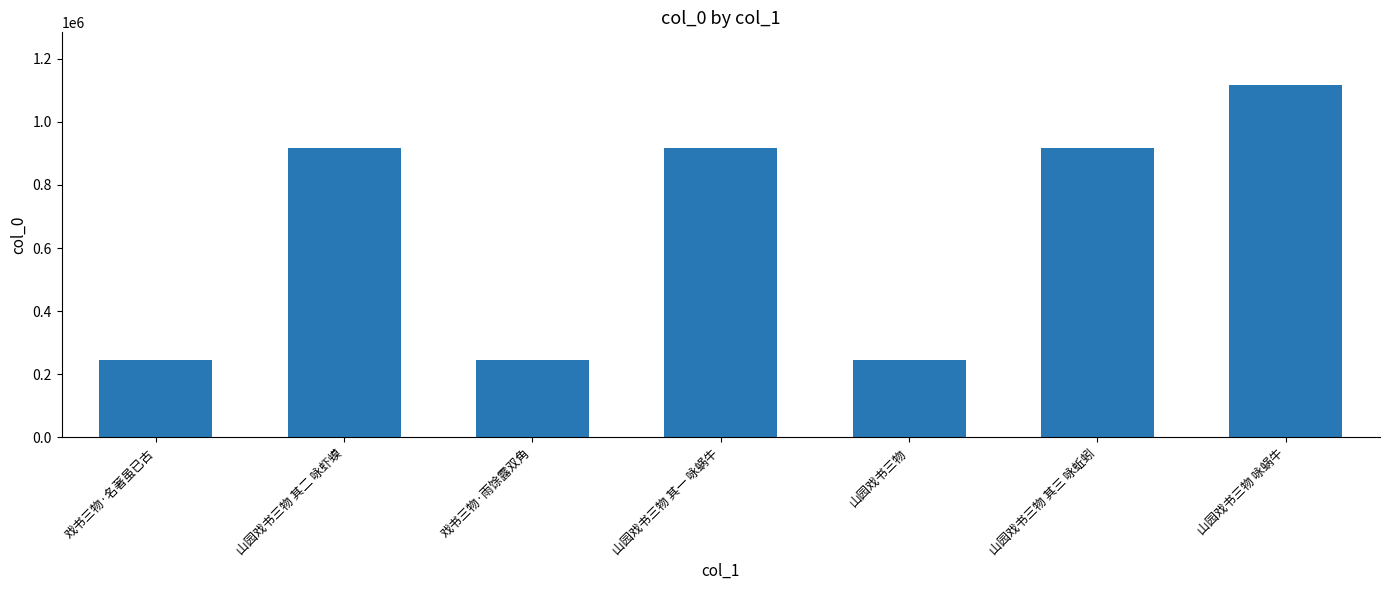

What is the change in value from 山园戏书三物 其一 咏蜗牛 to 山园戏书三物?

-672892